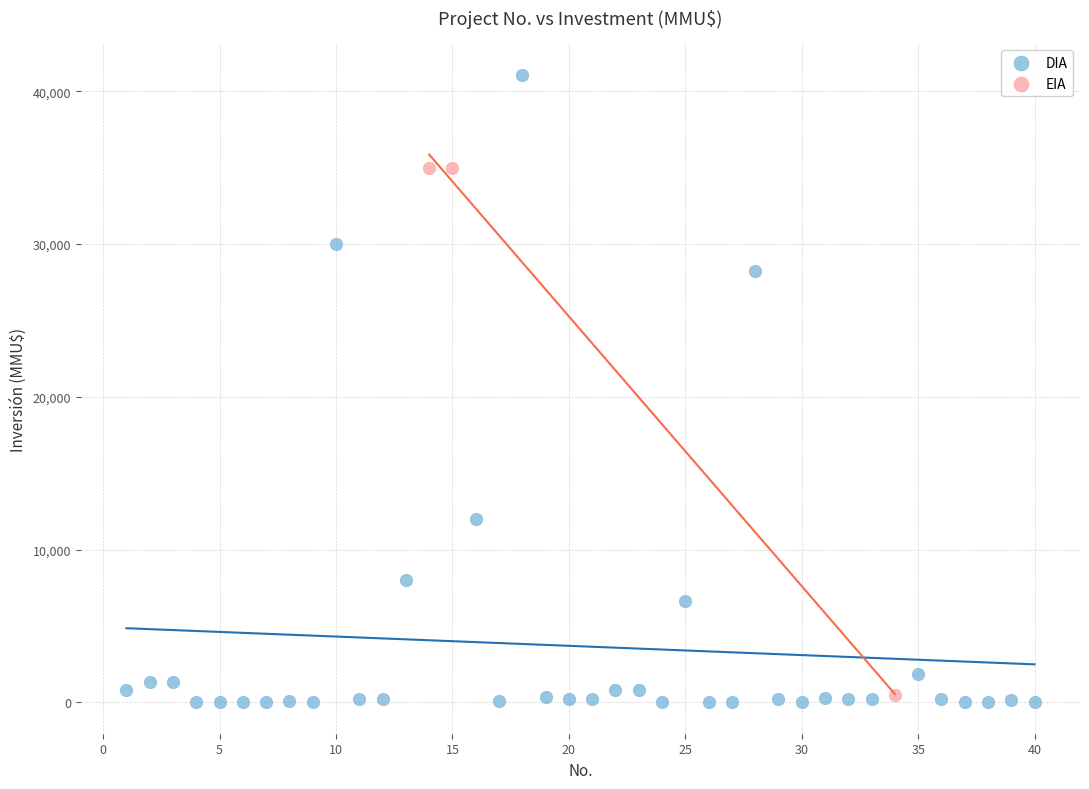

What are all the series names shown in the legend?

DIA, EIA